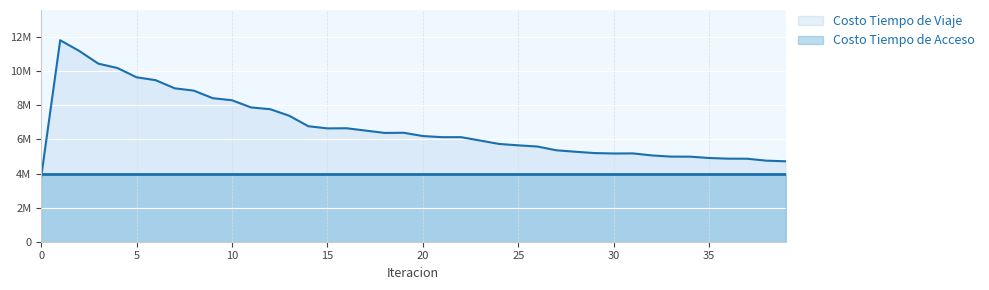

What is the minimum value shown in the chart?

3768212.0